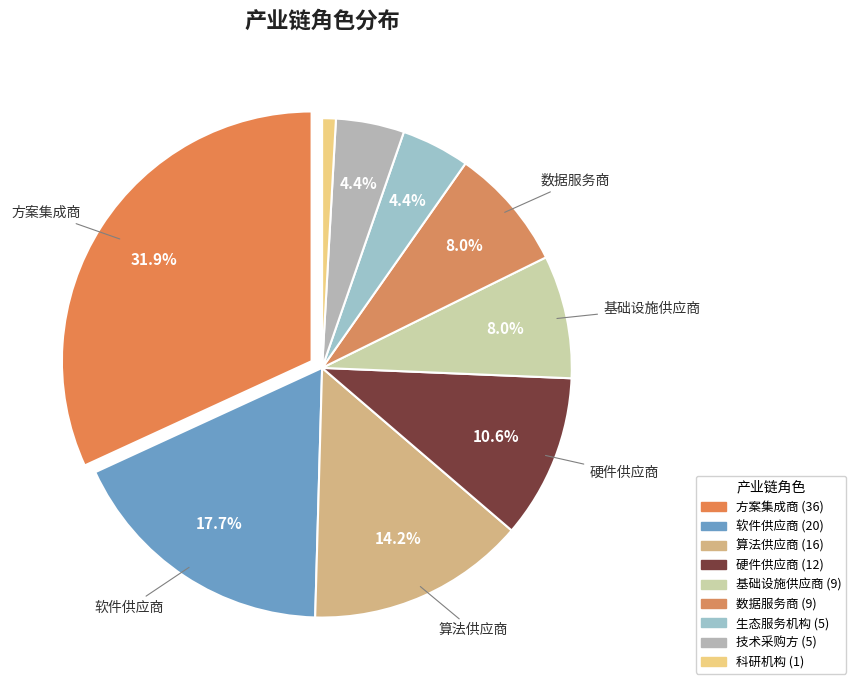

Does 数据服务商 represent more than half of the total?

No